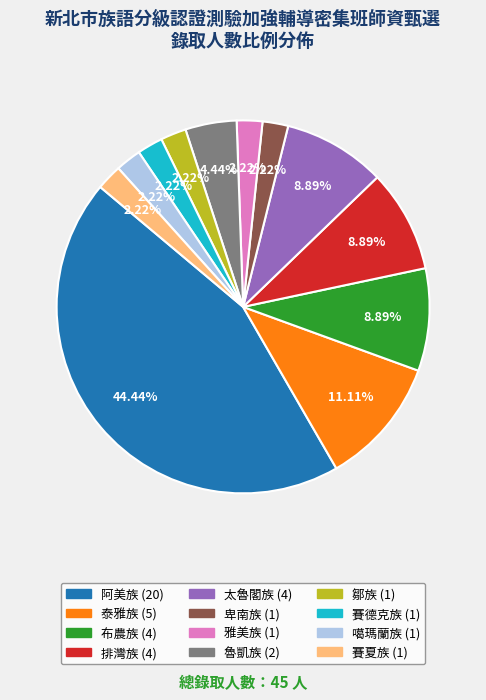

Which slice is the largest?

阿美族